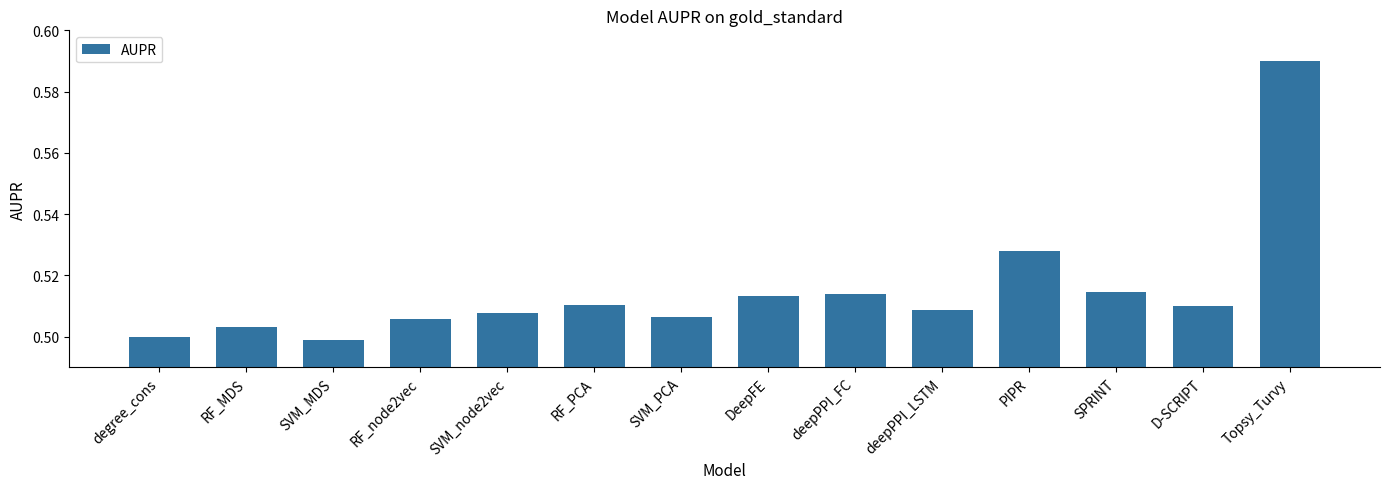

Which category has the highest value across all series?

Topsy_Turvy